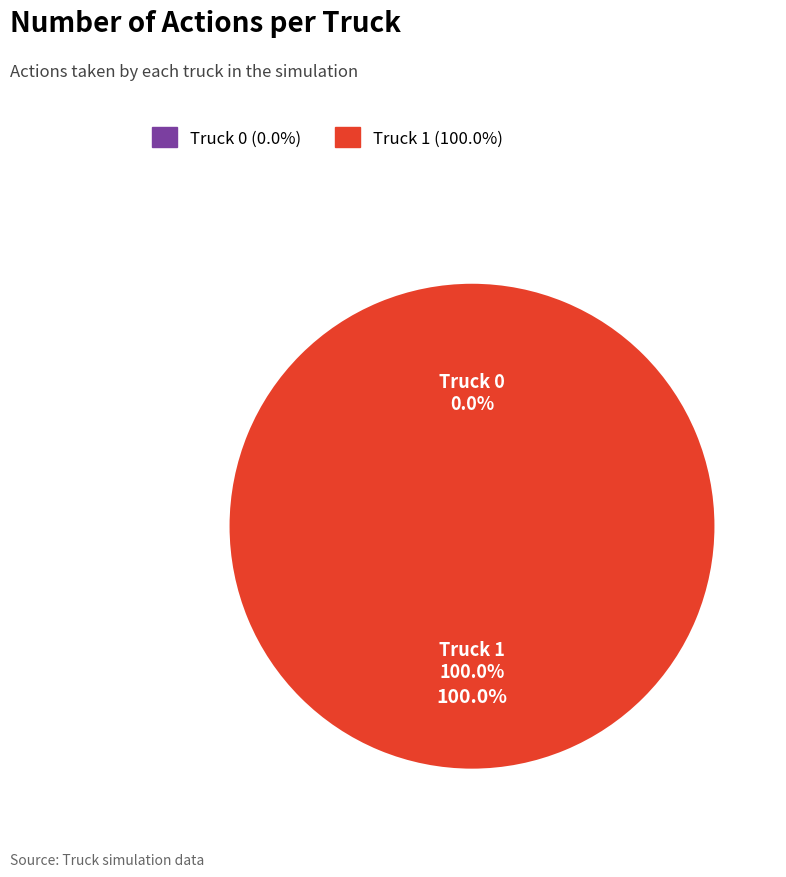

Is it true that Truck 0 is 0% of the pie?

True